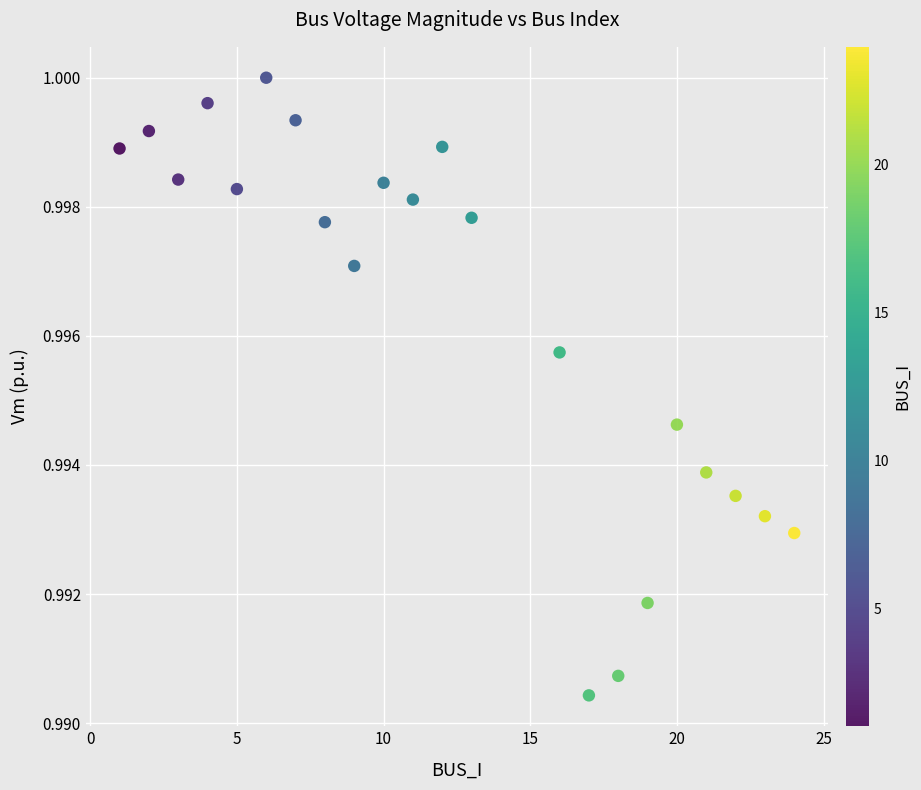

What is the range of X values (max minus min)?

23.0